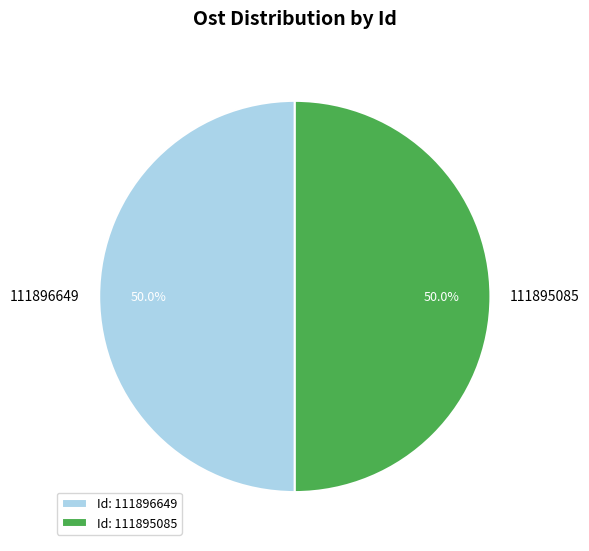

How many slices are in this pie chart?

2